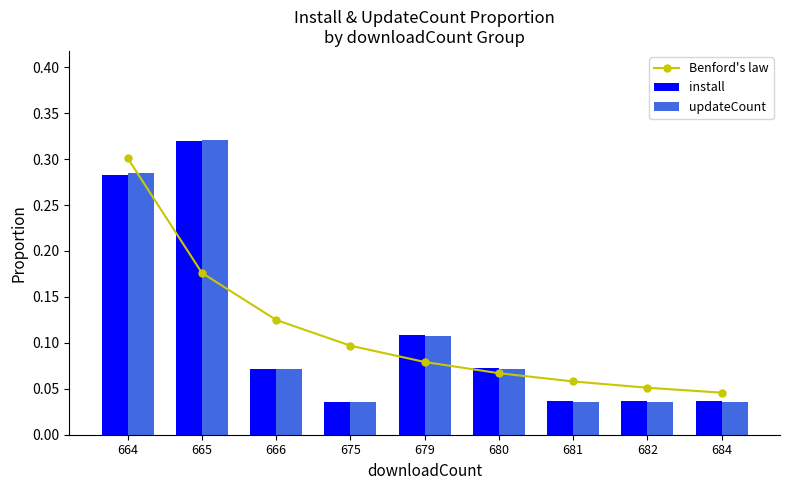

At how many categories does at least one series exceed 0?

9